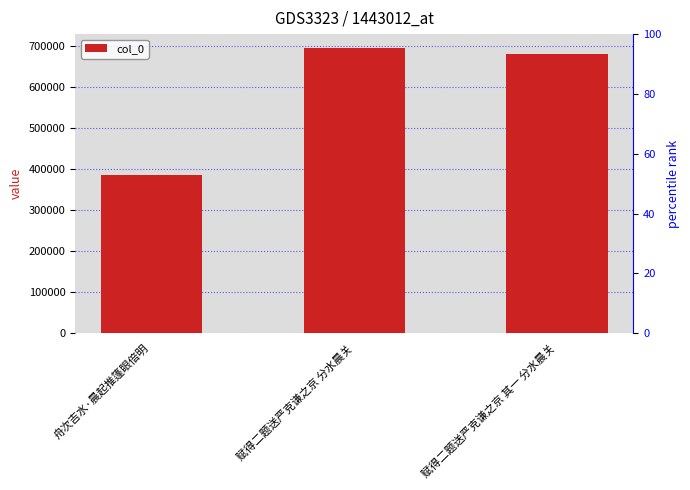

What is the ratio of the value at 赋得二题送严克谦之京 分水晨关 to the value at 舟次吉水·晨起推篷眼倍明?

1.8